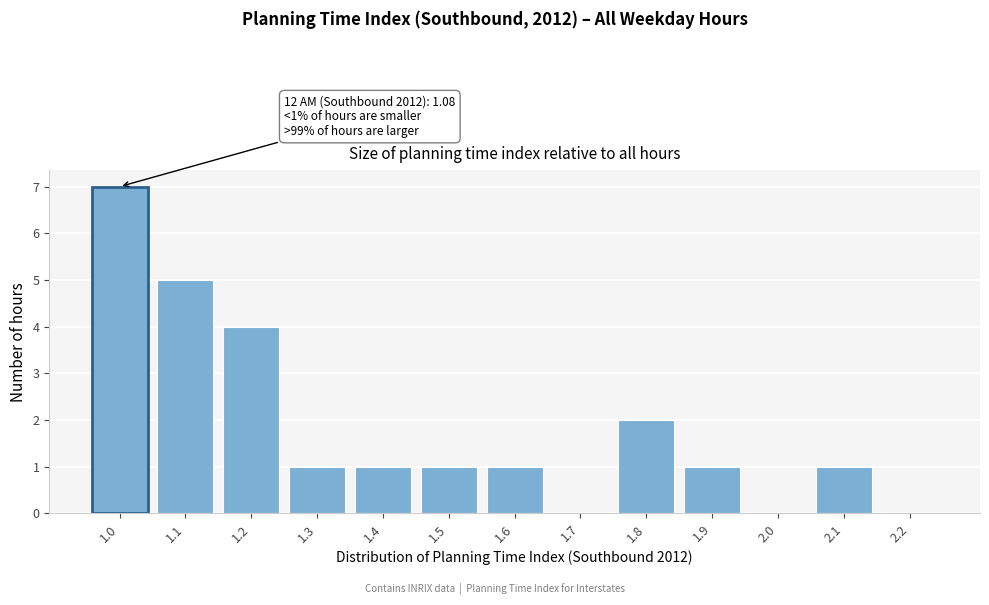

True or false: the data shows 7 at 1.0.

True